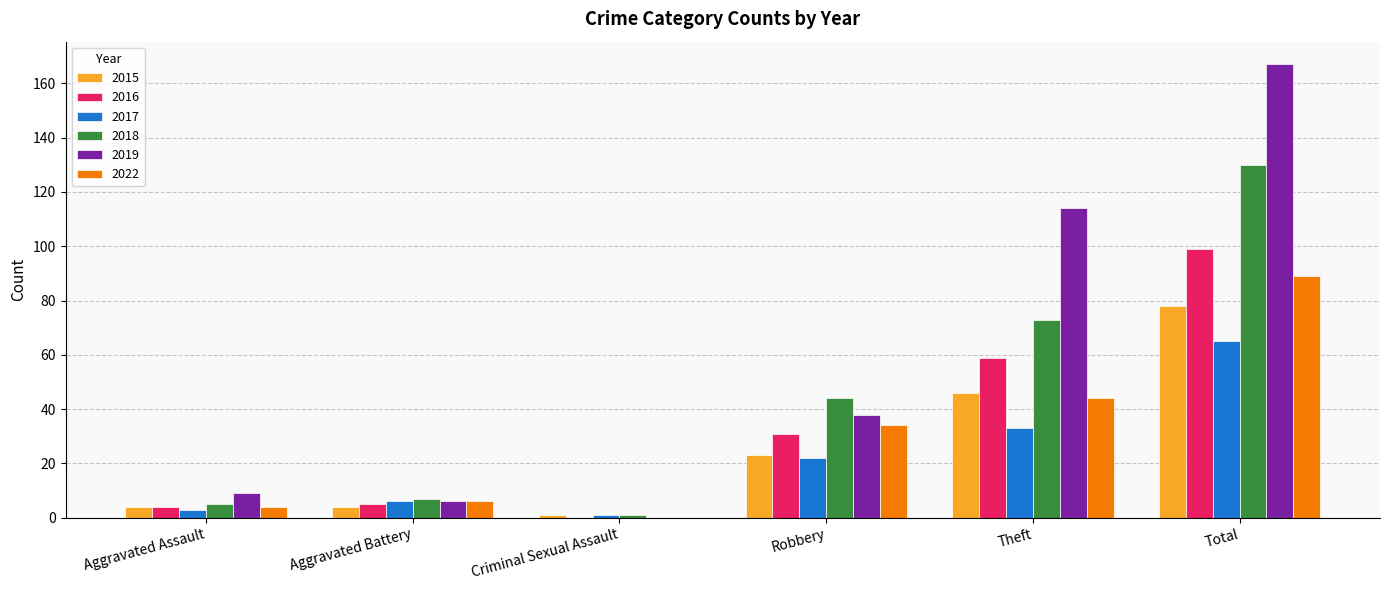

Is it true that 2016 equals 99 at Total?

True